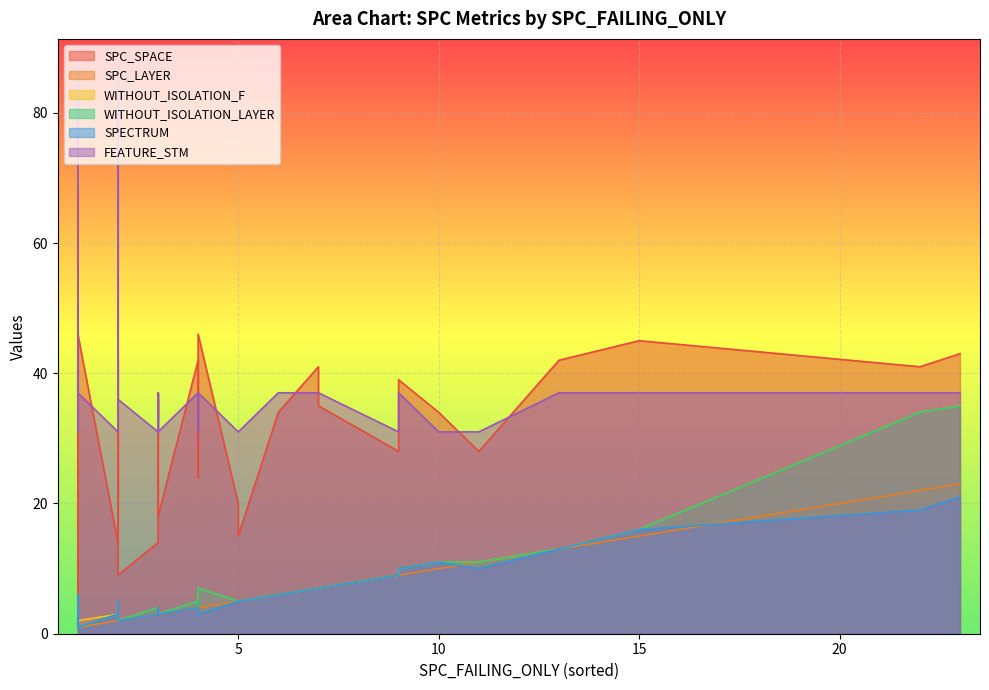

What is the label of the 38th point from the left?

2